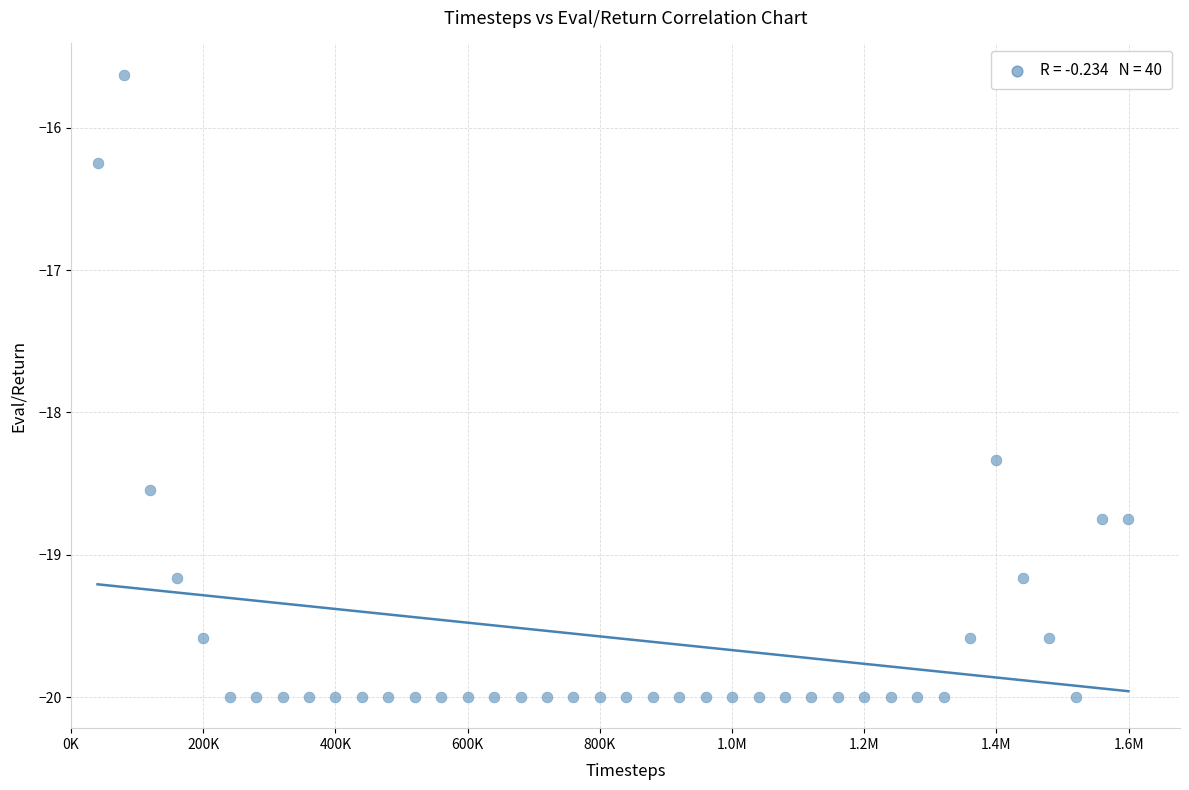

What is the range of X values (max minus min)?

1559693.0